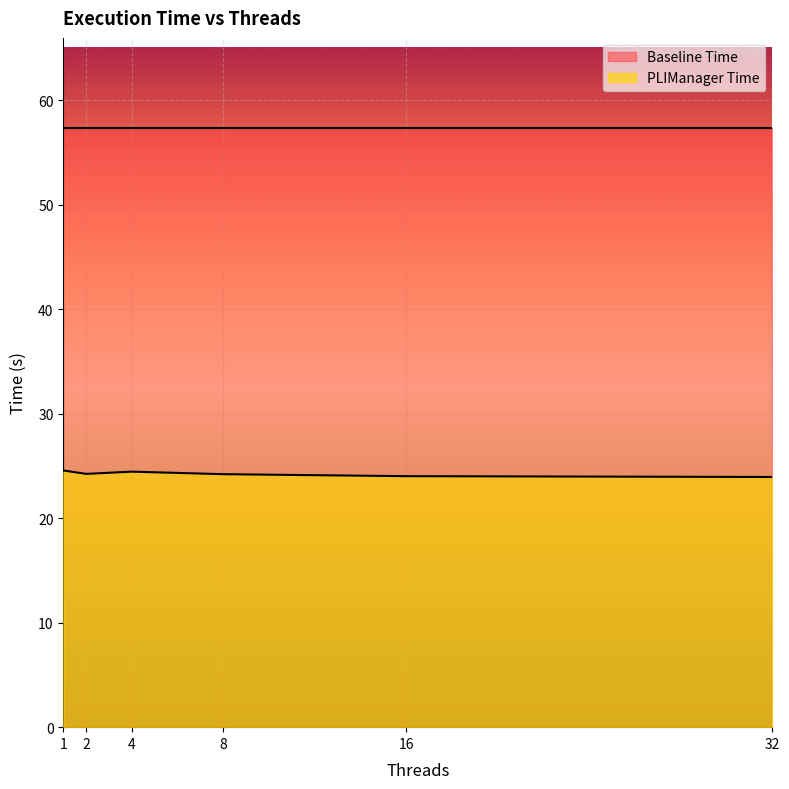

Reading right to left, extract all data points from this chart.

32=23.9	16=24.0	8=24.2	4=24.4	2=24.2	1=24.6